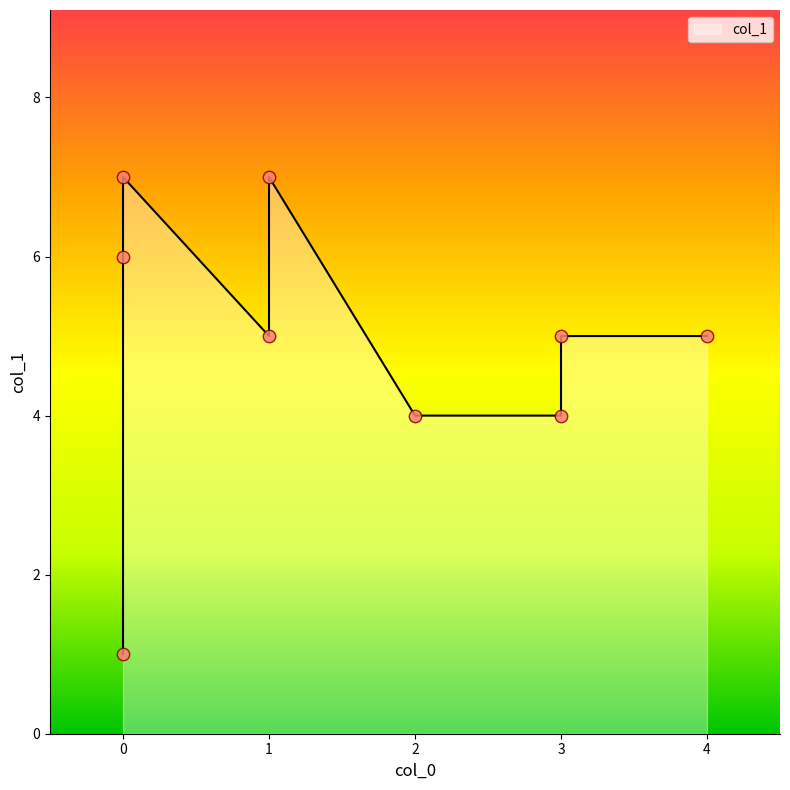

What is the change in value from 2 to 3?

+1